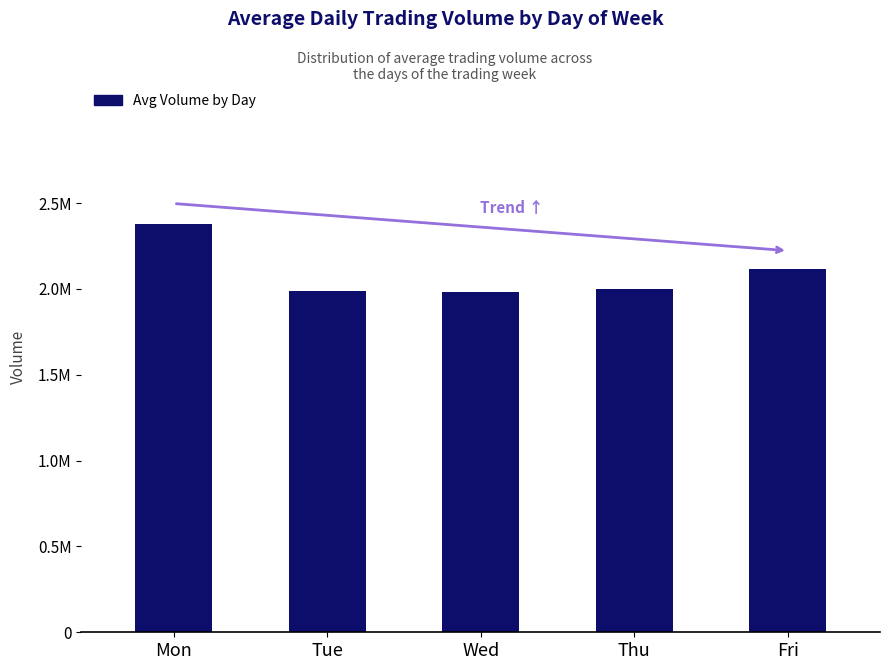

True or false: the data shows 2116993 at Fri.

True